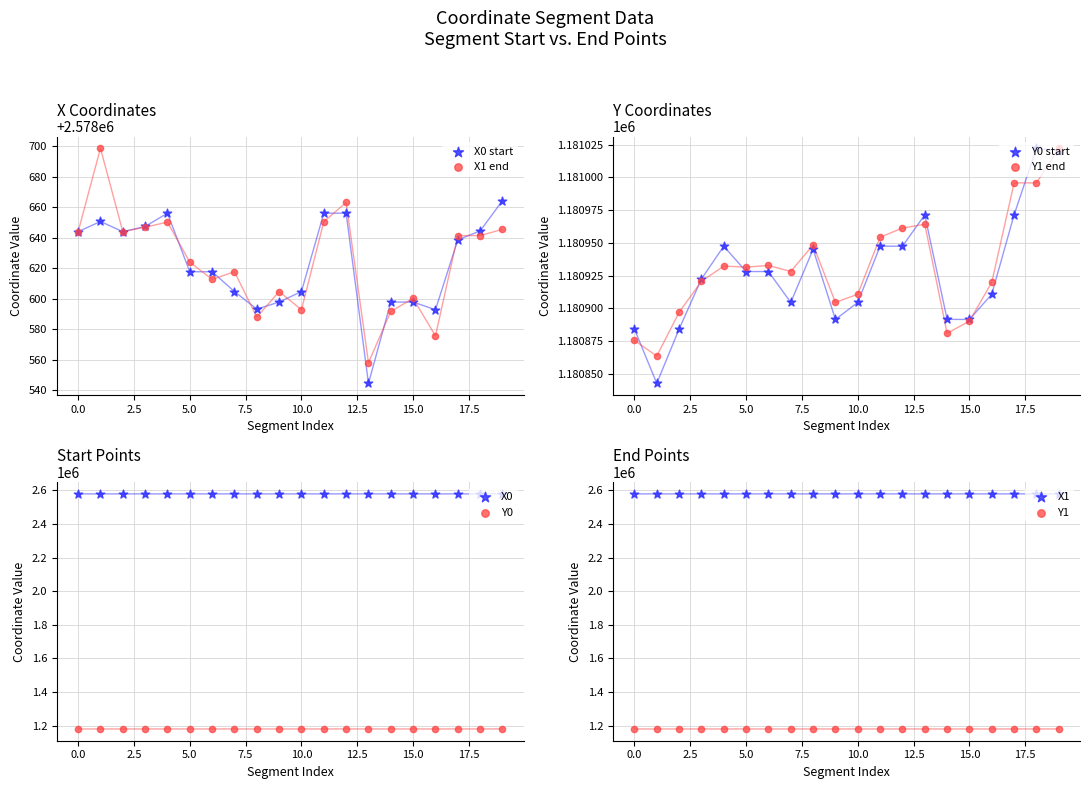

What is the total value across all series at 4?

7519185.9